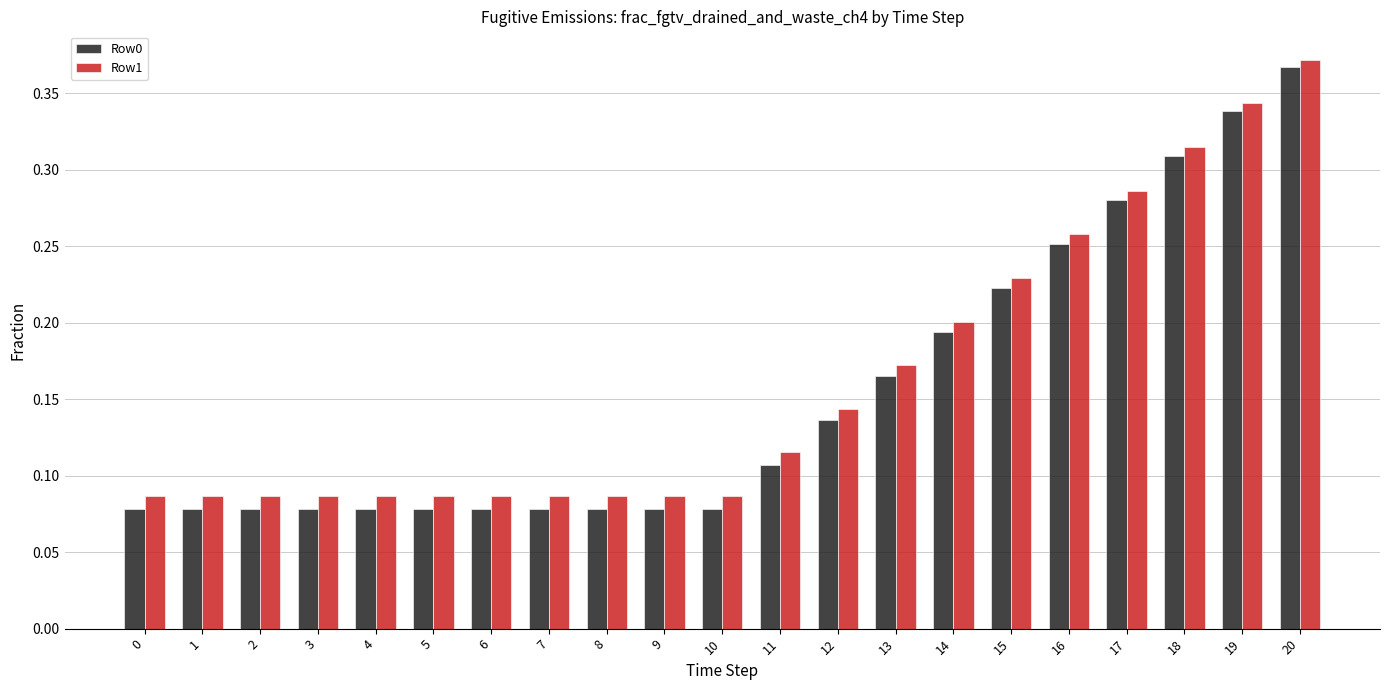

Count the Row0 values in the range 0 to 1.

21